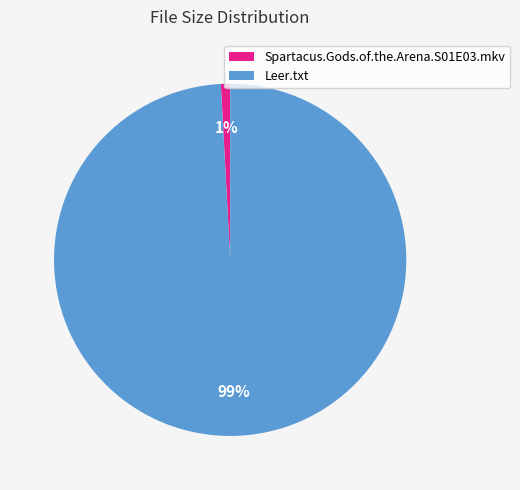

What is the largest slice in the pie chart?

Leer.txt